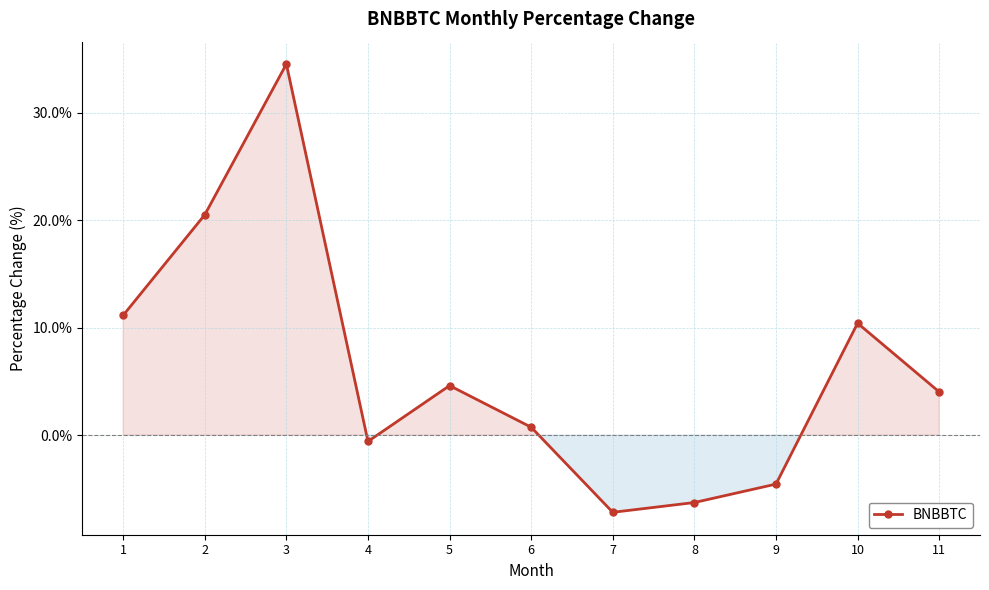

Rank the categories by value from lowest to highest.

7, 8, 9, 4, 6, 11, 5, 10, 1, 2, 3